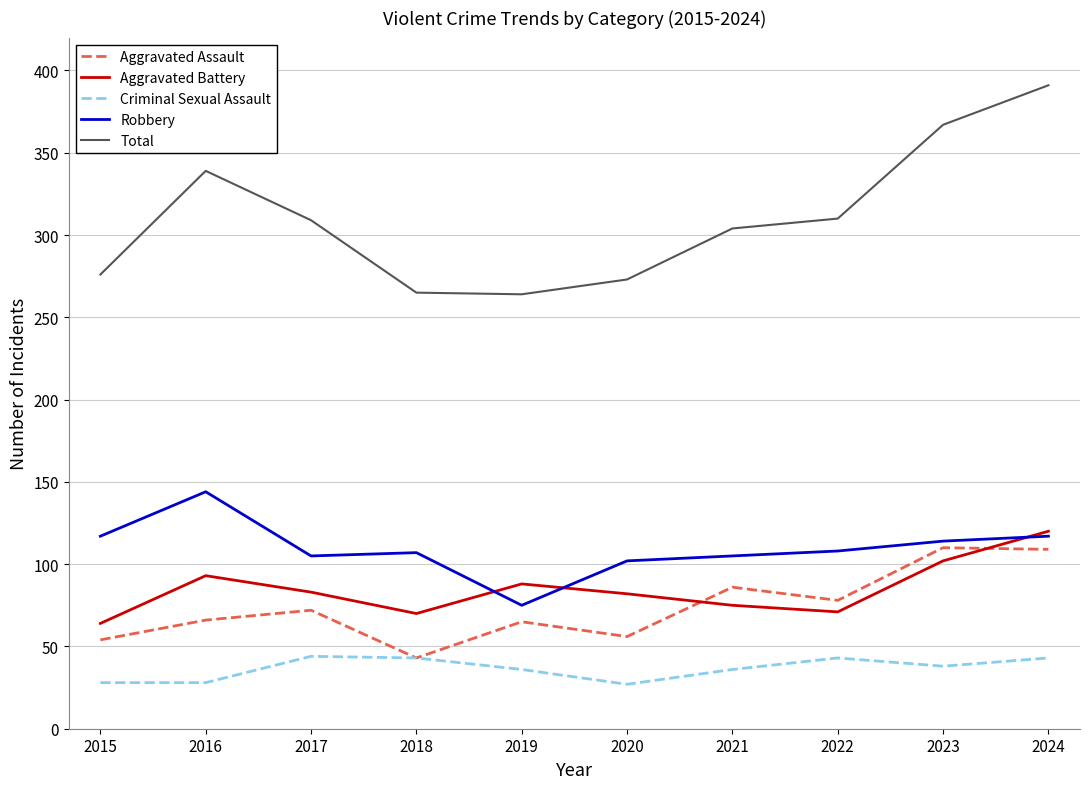

Rank the series at 2016 from highest to lowest value.

Total, Robbery, Aggravated Battery, Aggravated Assault, Criminal Sexual Assault